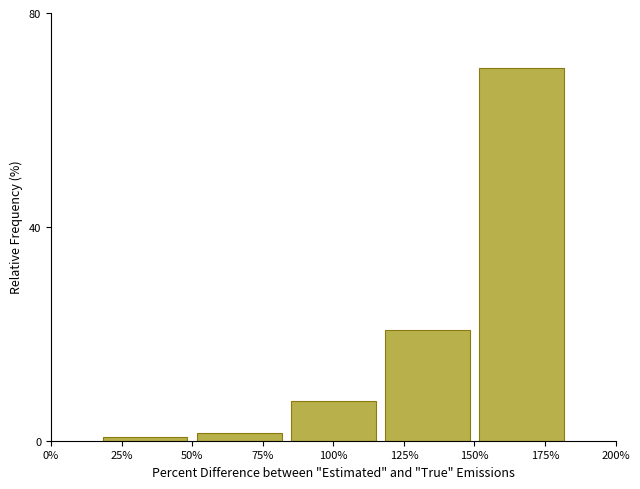

Reading left to right, what are all the values shown in this chart?

0.7	1.5	7.4	20.7	69.6